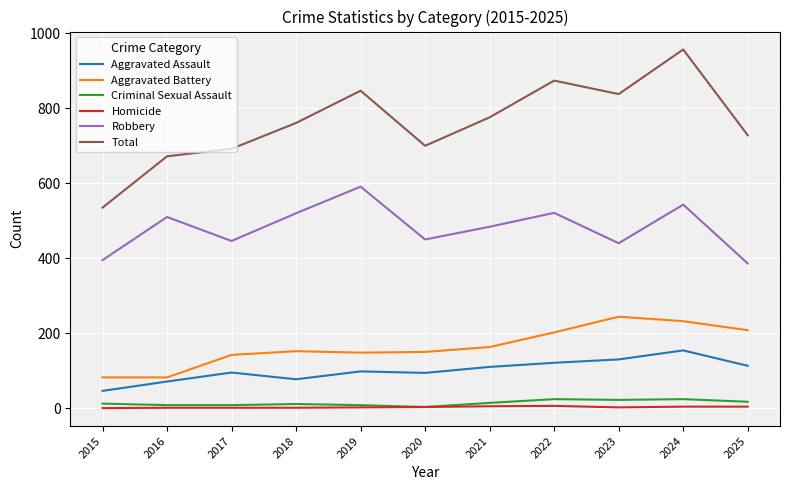

What is the highest value of the Criminal Sexual Assault series?

24